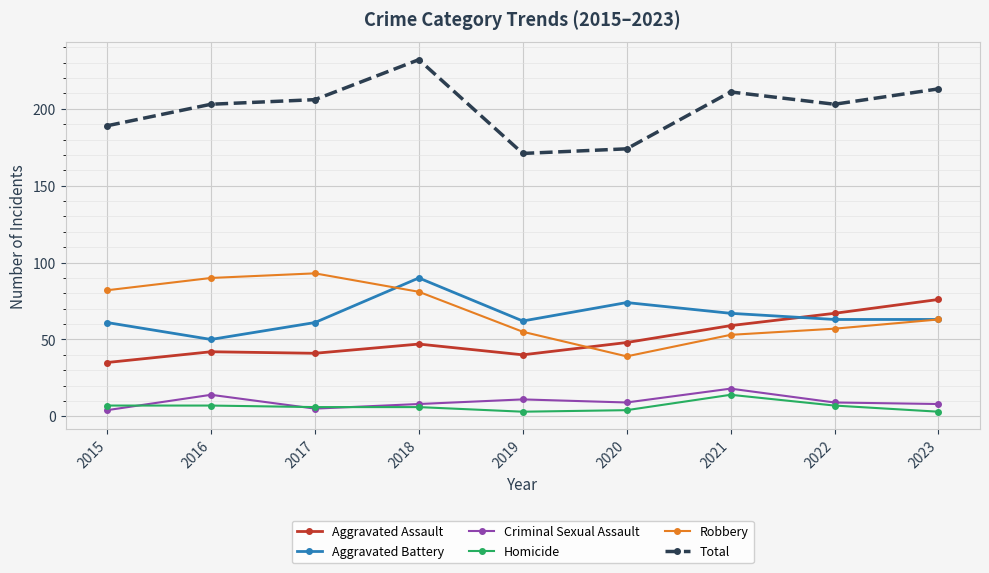

Does the chart display data point markers on the line(s)?

Yes